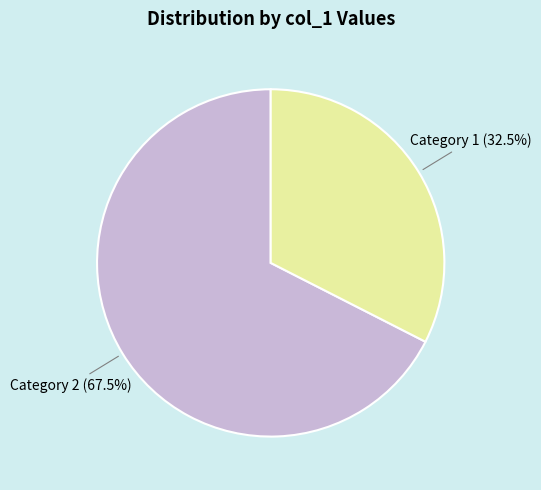

Is there any slice that represents more than half of the pie?

Yes